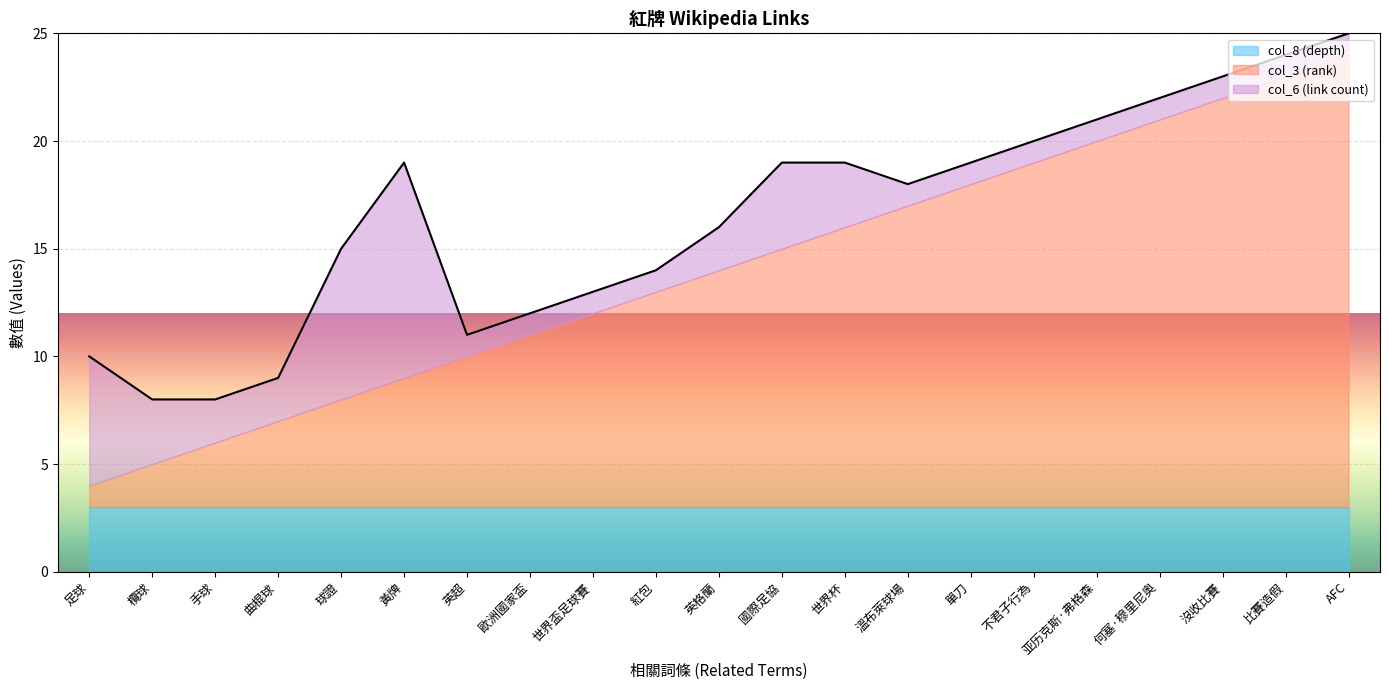

List the series in order of their peak value, highest first.

col_3 (rank), col_6 (link count), col_8 (depth)